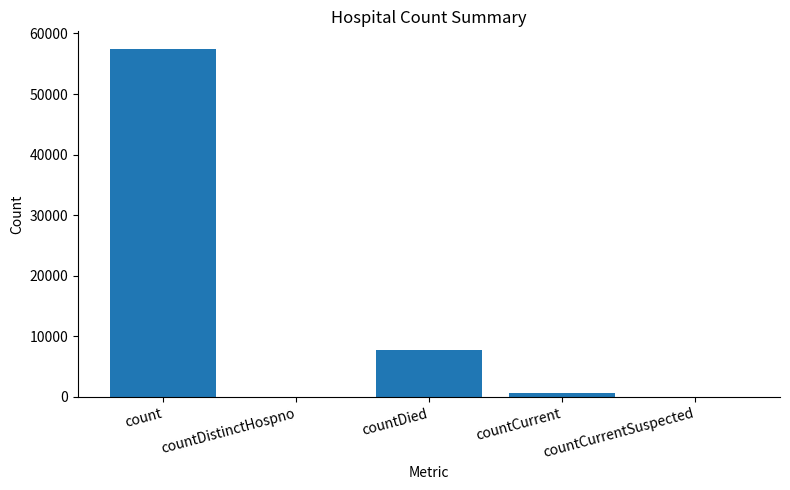

Which category has the highest value across all series?

count